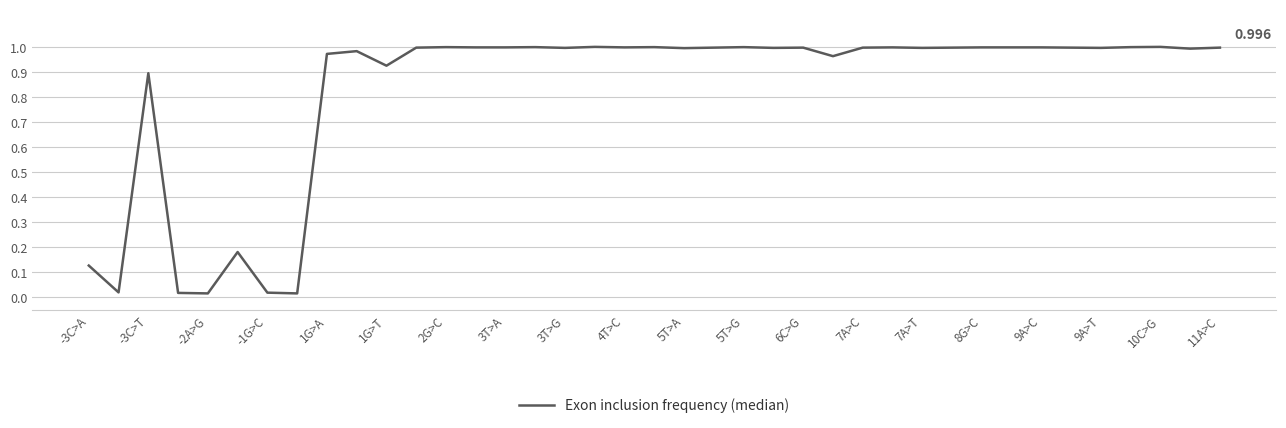

How many lines are shown in the chart?

1